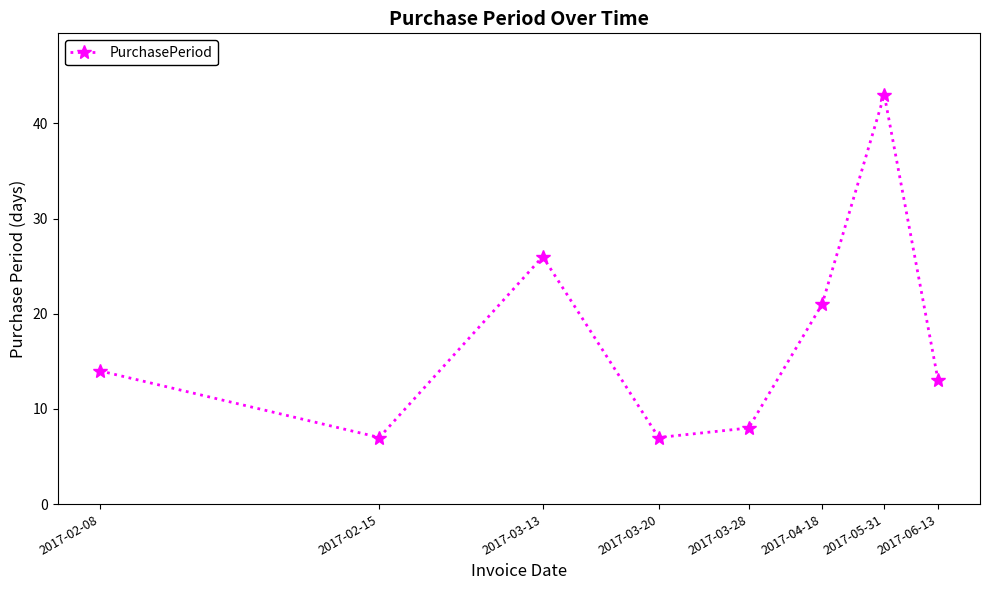

How many lines are shown in the chart?

1